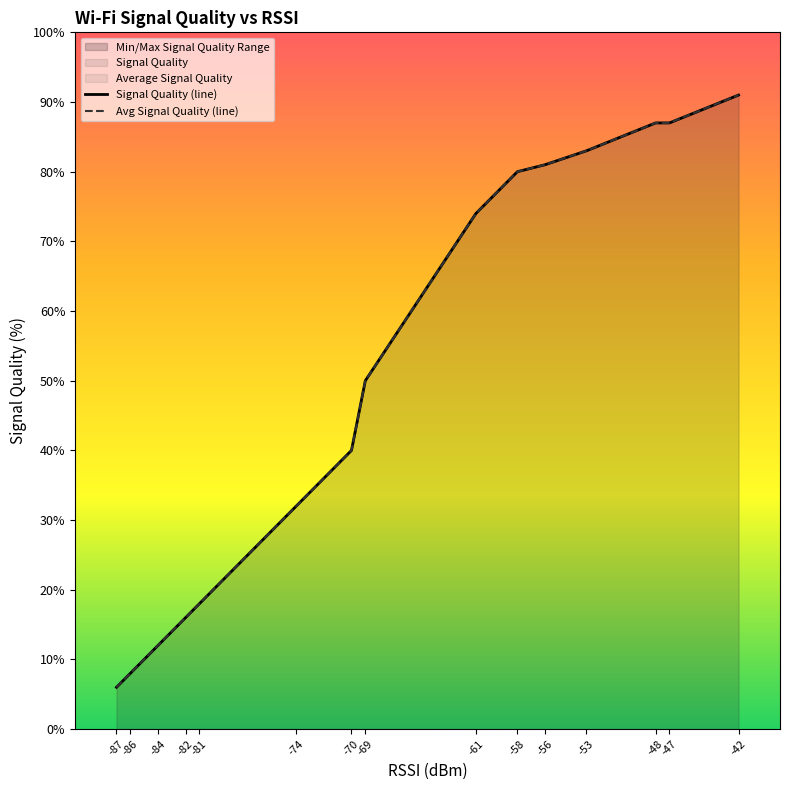

Which series has the largest range (max minus min)?

Signal Quality (line)